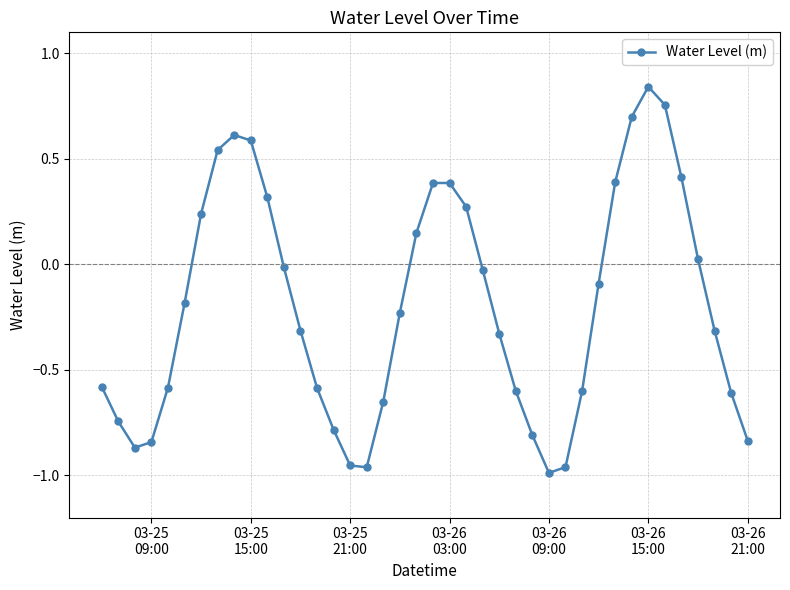

Is this an area chart (filled region under the line)?

No